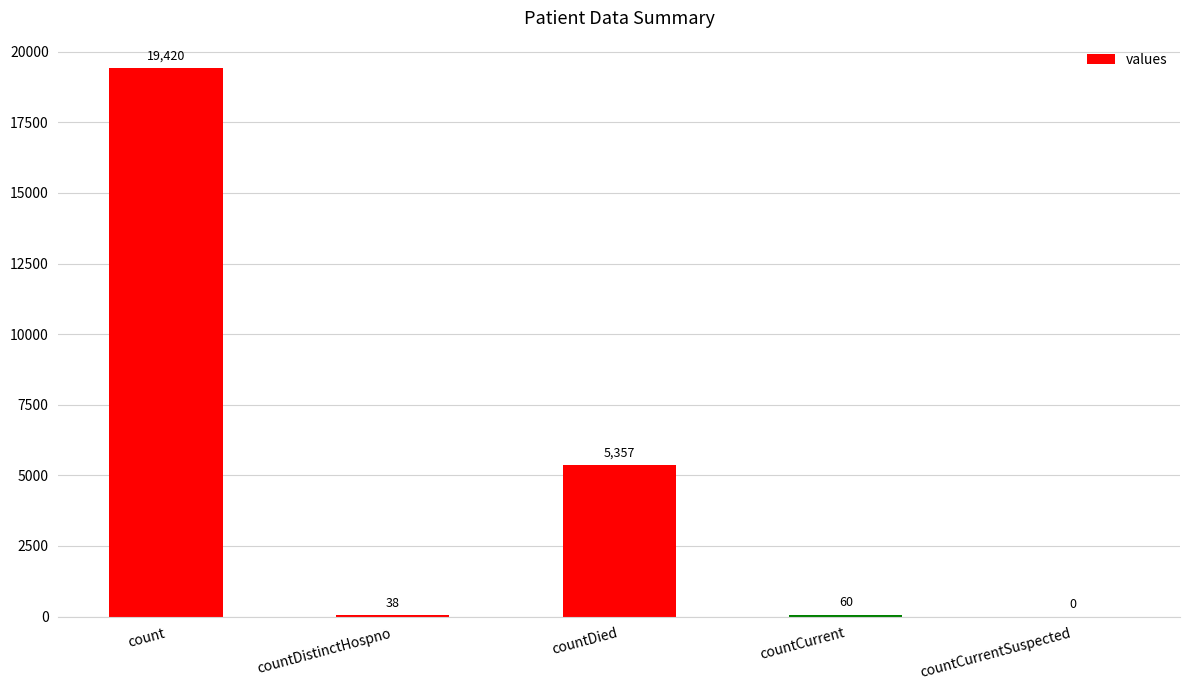

Are the bars horizontal?

No